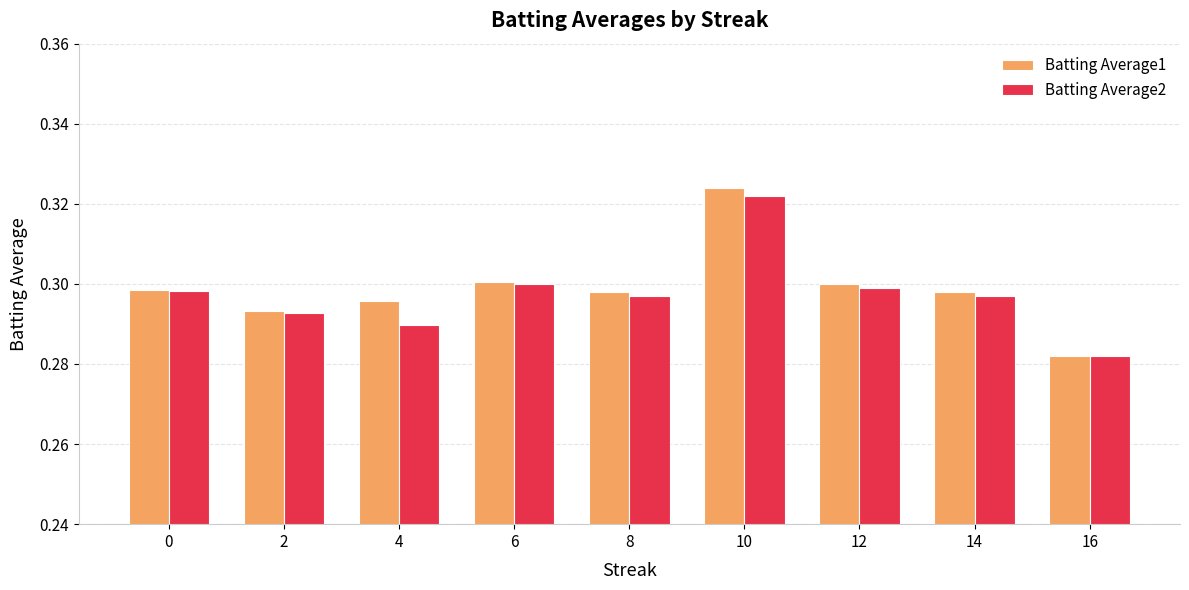

Which series has the widest spread of values?

Batting Average1